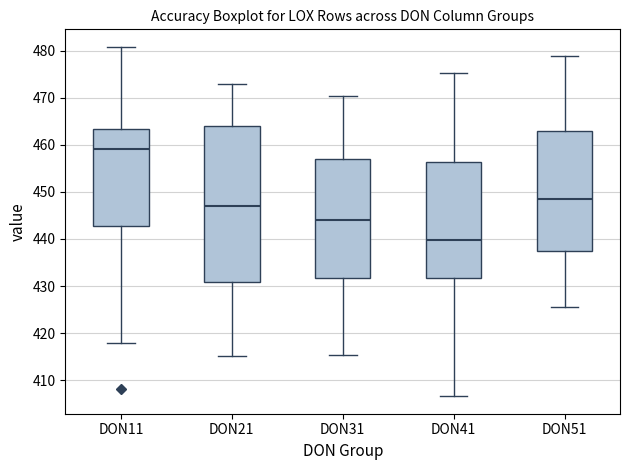

Reading left to right, transcribe this box plot: for each box, give where its median line is, the range the box spans, and where its two whiskers end, as read against the y-axis. The values are not printed on the chart, so give them approximately, as read against the axis.

DON11: median 459, box 443 to 463, whiskers 418 to 481
DON21: median 447, box 431 to 464, whiskers 415 to 473
DON31: median 444, box 432 to 457, whiskers 415 to 470
DON41: median 440, box 432 to 456, whiskers 407 to 475
DON51: median 448, box 438 to 463, whiskers 425 to 479